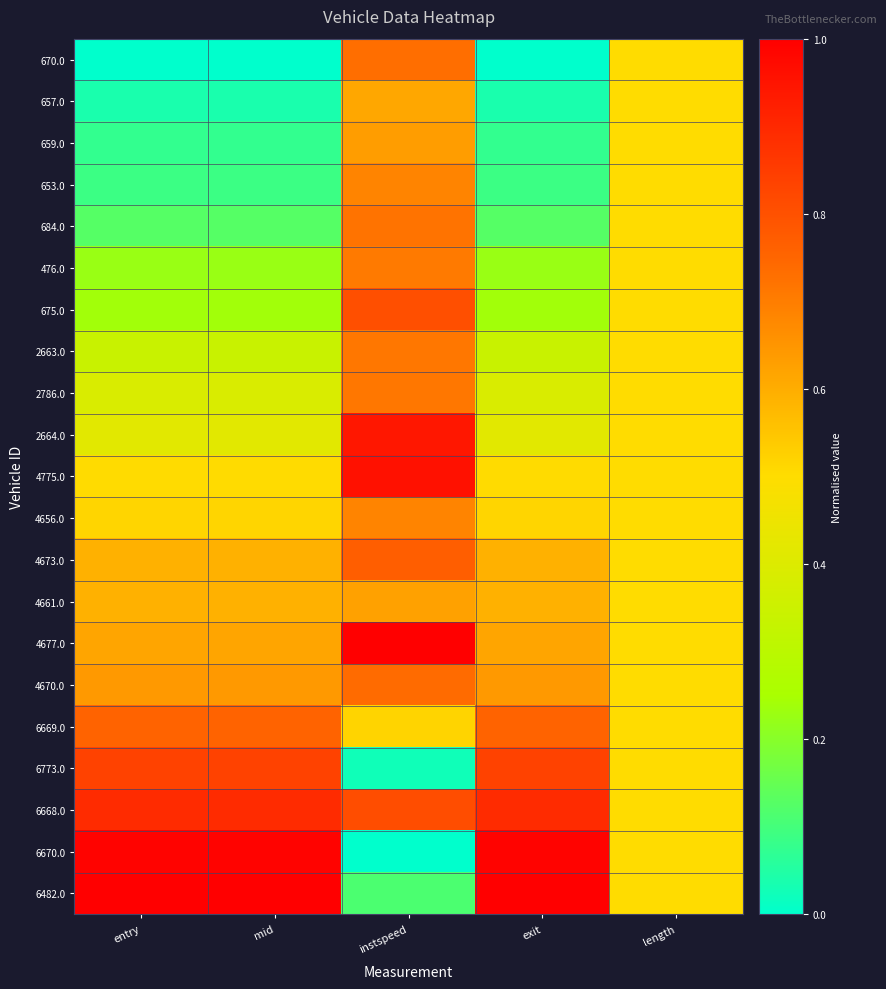

Reading left to right, list all the values displayed in this chart.

670.0: entry=0.0	mid=0.0	instspeed=0.7	exit=0.0	length=0.5
657.0: entry=0.0	mid=0.0	instspeed=0.6	exit=0.0	length=0.5
659.0: entry=0.1	mid=0.1	instspeed=0.6	exit=0.1	length=0.5
653.0: entry=0.1	mid=0.1	instspeed=0.7	exit=0.1	length=0.5
684.0: entry=0.1	mid=0.1	instspeed=0.7	exit=0.1	length=0.5
476.0: entry=0.2	mid=0.2	instspeed=0.7	exit=0.2	length=0.5
675.0: entry=0.2	mid=0.2	instspeed=0.8	exit=0.2	length=0.5
2663.0: entry=0.3	mid=0.3	instspeed=0.7	exit=0.3	length=0.5
2786.0: entry=0.4	mid=0.4	instspeed=0.7	exit=0.4	length=0.5
2664.0: entry=0.4	mid=0.4	instspeed=0.9	exit=0.4	length=0.5
4775.0: entry=0.5	mid=0.5	instspeed=1.0	exit=0.5	length=0.5
4656.0: entry=0.5	mid=0.5	instspeed=0.7	exit=0.5	length=0.5
4673.0: entry=0.6	mid=0.6	instspeed=0.8	exit=0.6	length=0.5
4661.0: entry=0.6	mid=0.6	instspeed=0.6	exit=0.6	length=0.5
4677.0: entry=0.6	mid=0.6	instspeed=1.0	exit=0.6	length=0.5
4670.0: entry=0.6	mid=0.6	instspeed=0.7	exit=0.6	length=0.5
6669.0: entry=0.8	mid=0.8	instspeed=0.5	exit=0.8	length=0.5
6773.0: entry=0.8	mid=0.8	instspeed=0.0	exit=0.8	length=0.5
6668.0: entry=0.9	mid=0.9	instspeed=0.8	exit=0.9	length=0.5
6670.0: entry=1.0	mid=1.0	instspeed=0.0	exit=1.0	length=0.5
6482.0: entry=1.0	mid=1.0	instspeed=0.1	exit=1.0	length=0.5